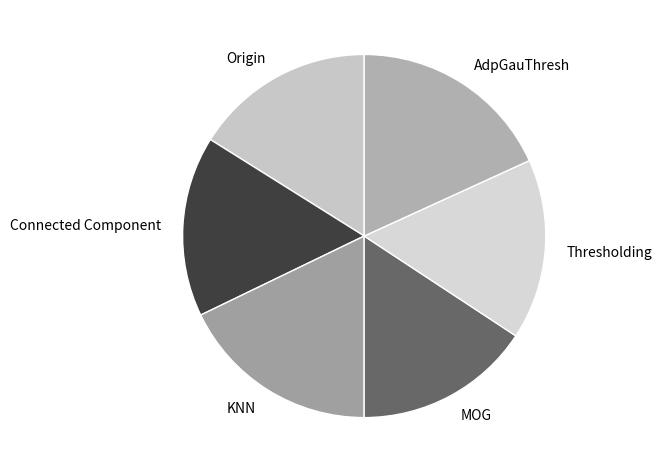

Is the sum of KNN and Origin greater than half?

No